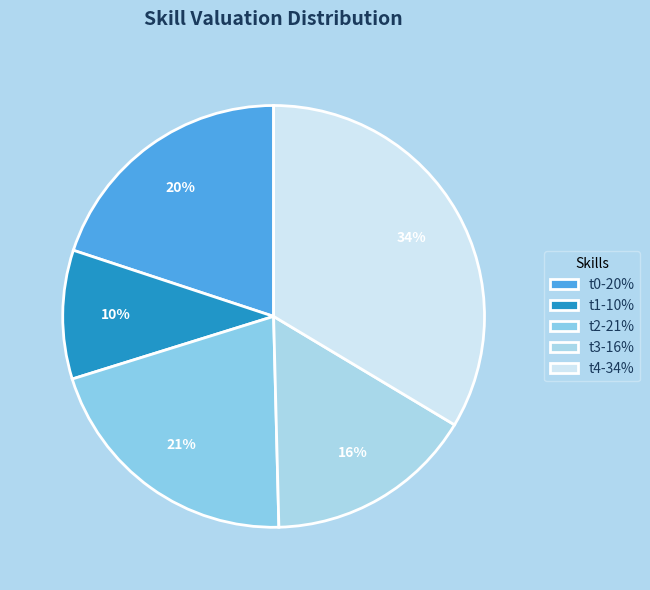

To the nearest percent, what portion does t1 represent?

10%